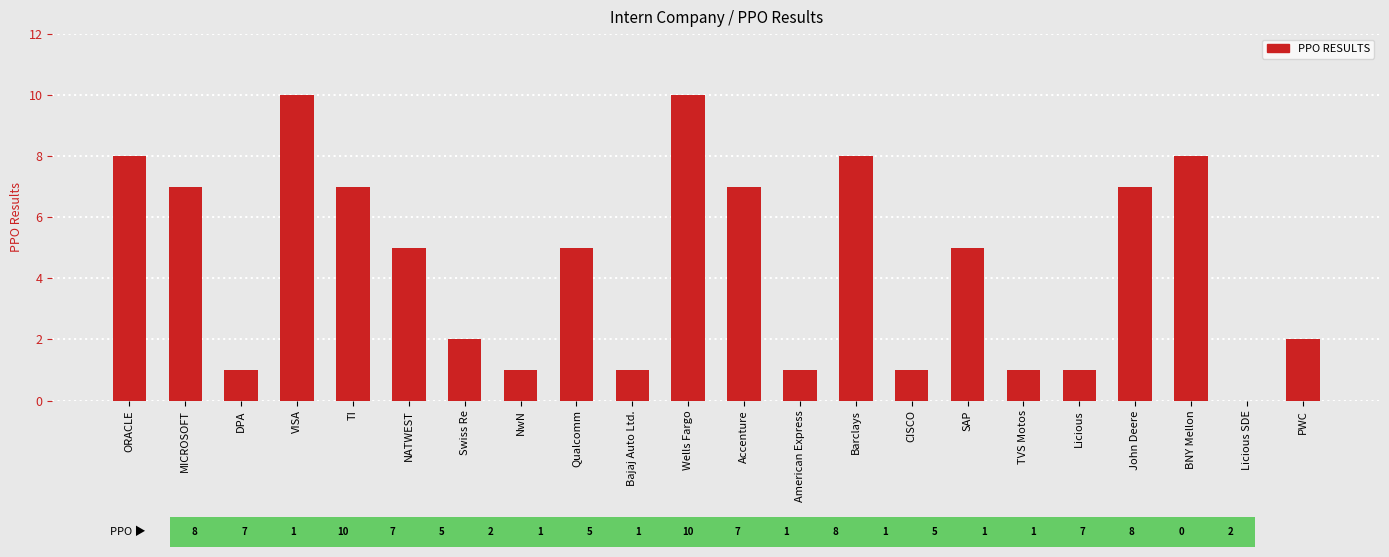

What is the average value?

4